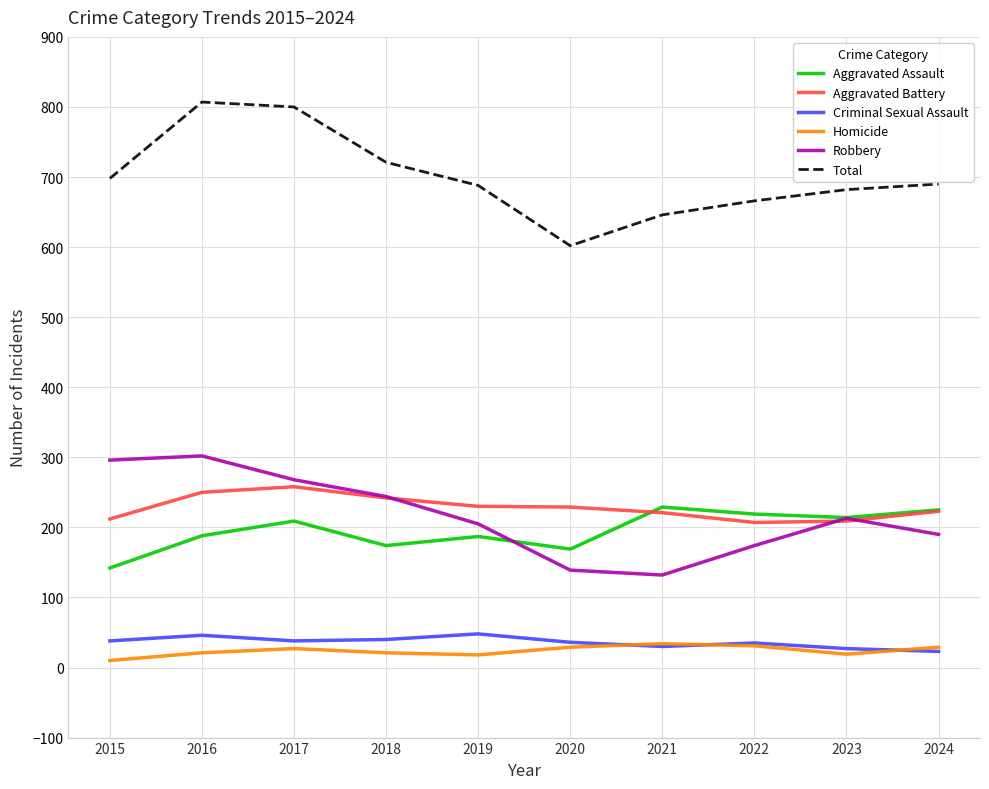

What is the greatest value displayed?

807